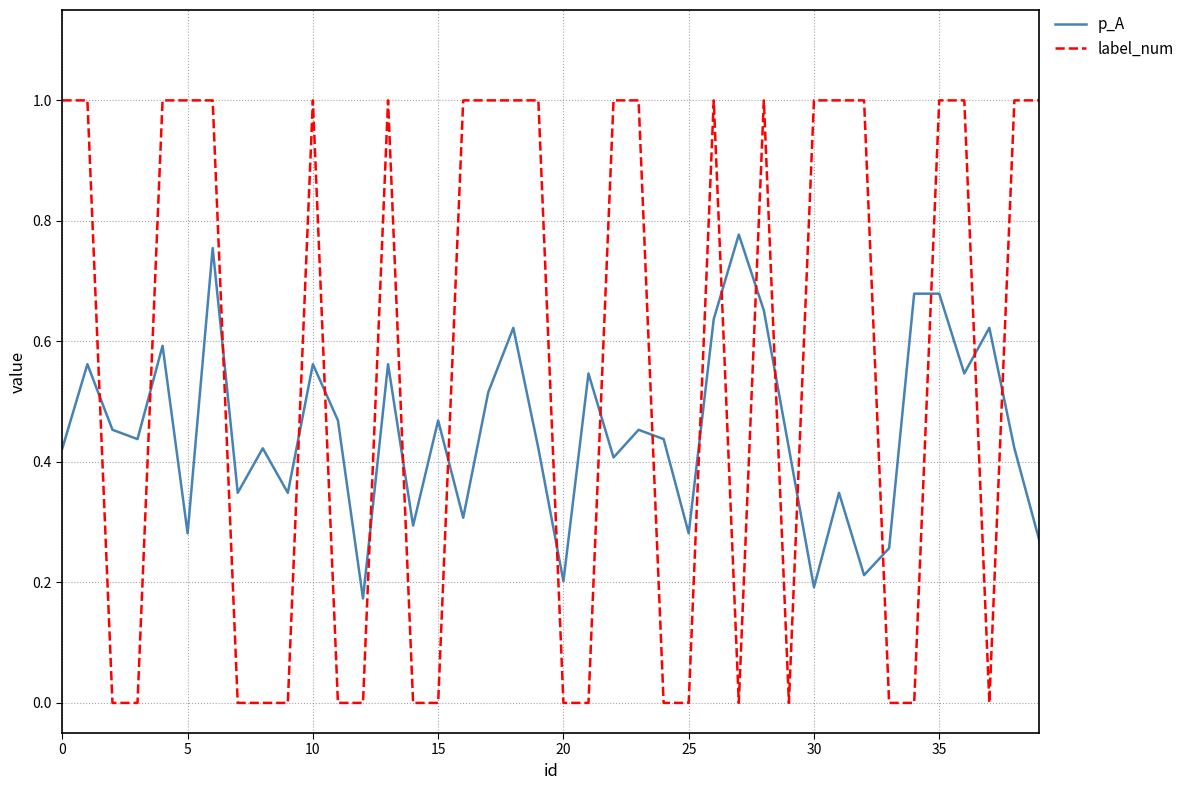

What is the difference between the maximum and minimum values in the label_num series?

1.0